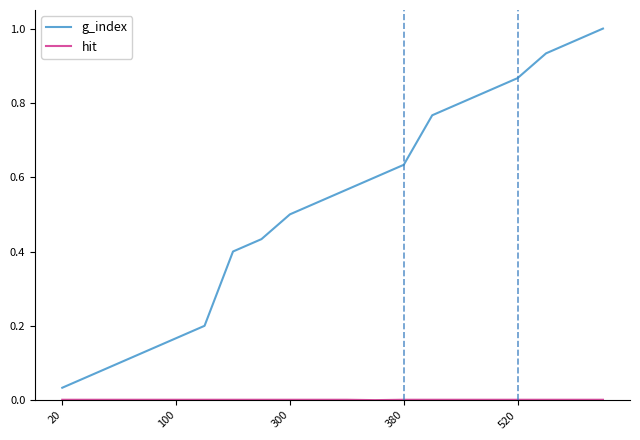

The value of g_index at 100 is 0.1. True or false?

False